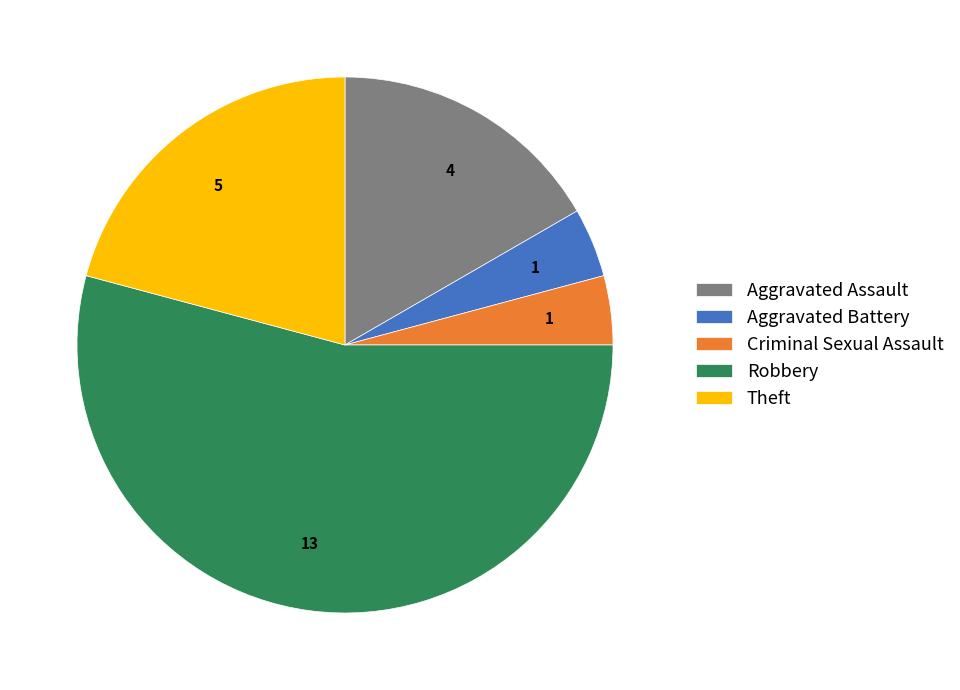

Which slice is the largest?

Robbery